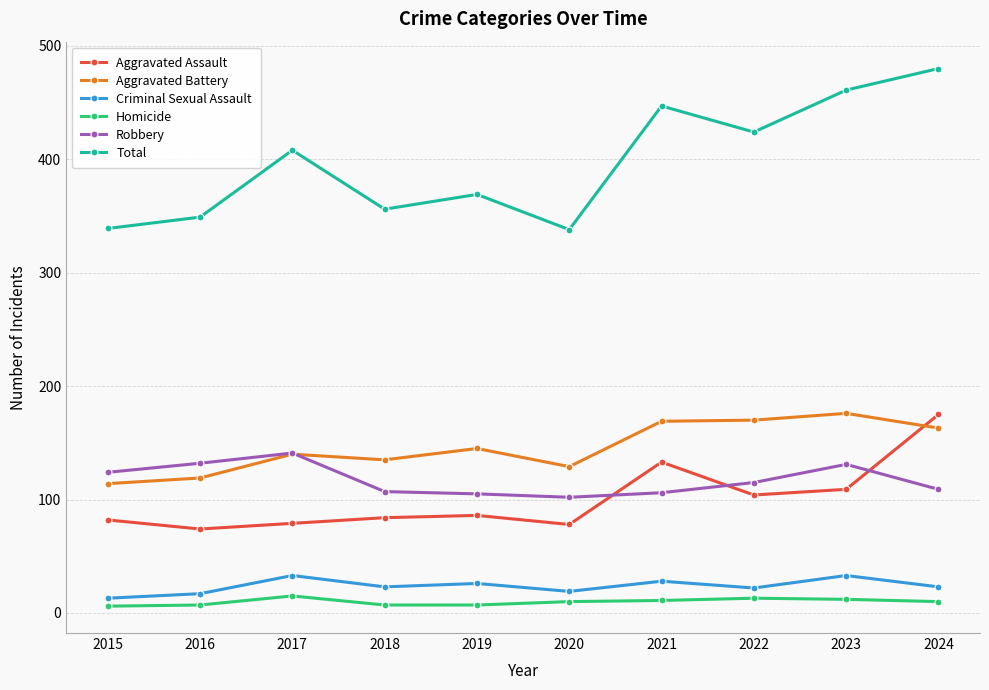

What is the sum of the Criminal Sexual Assault values at 2019 and 2024?

49